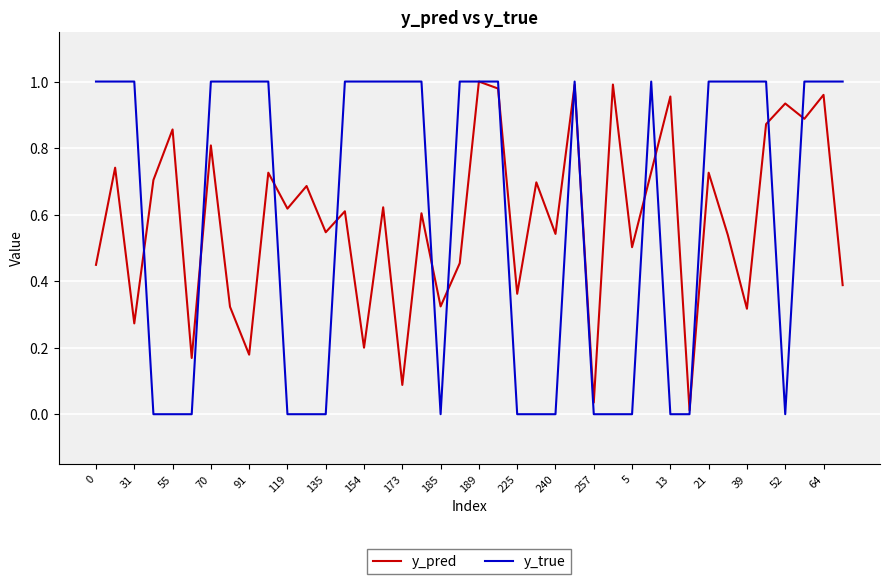

Which series has the largest range (max minus min)?

y_true